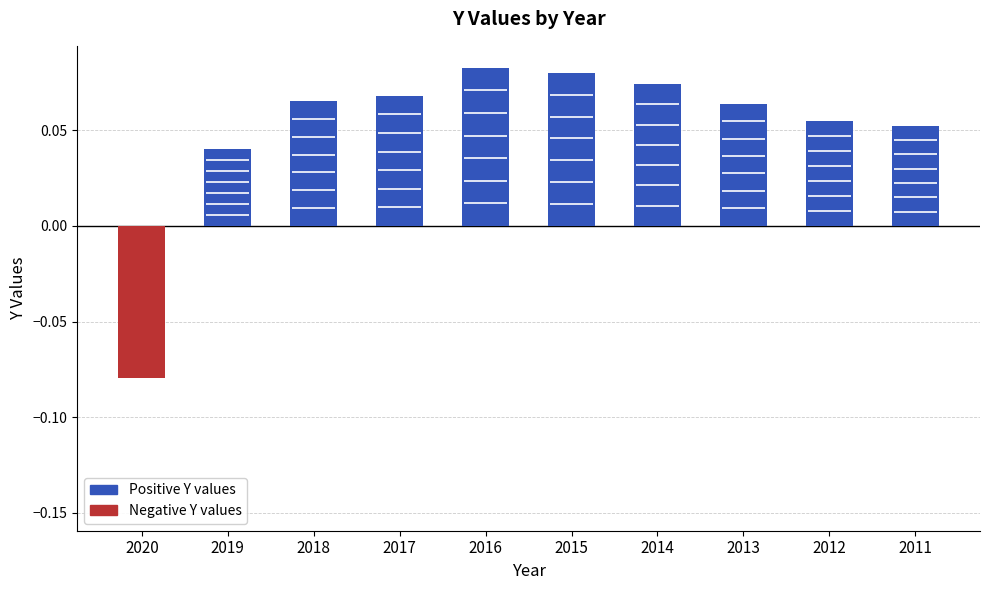

What is the difference between the second highest and minimum values?

0.2